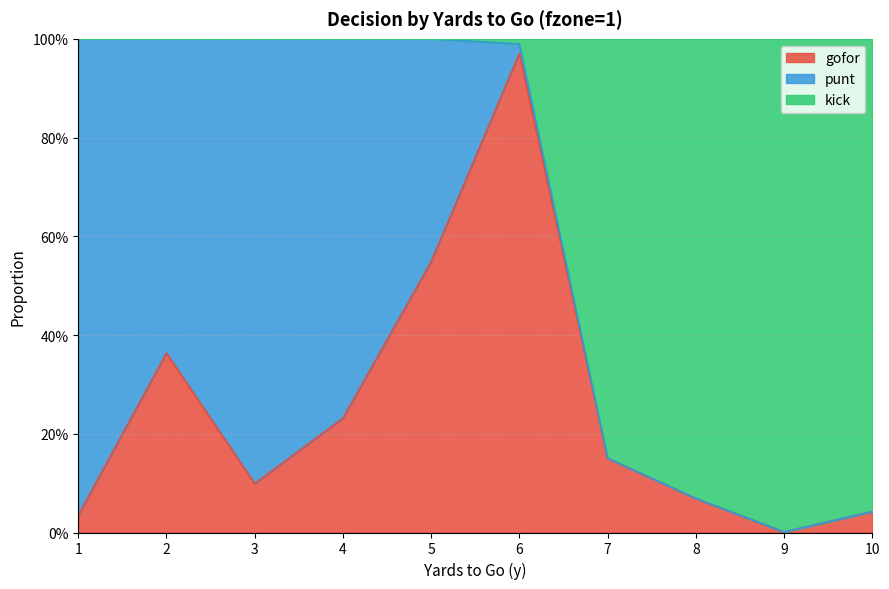

What are all the series names shown in the legend?

gofor, punt, kick